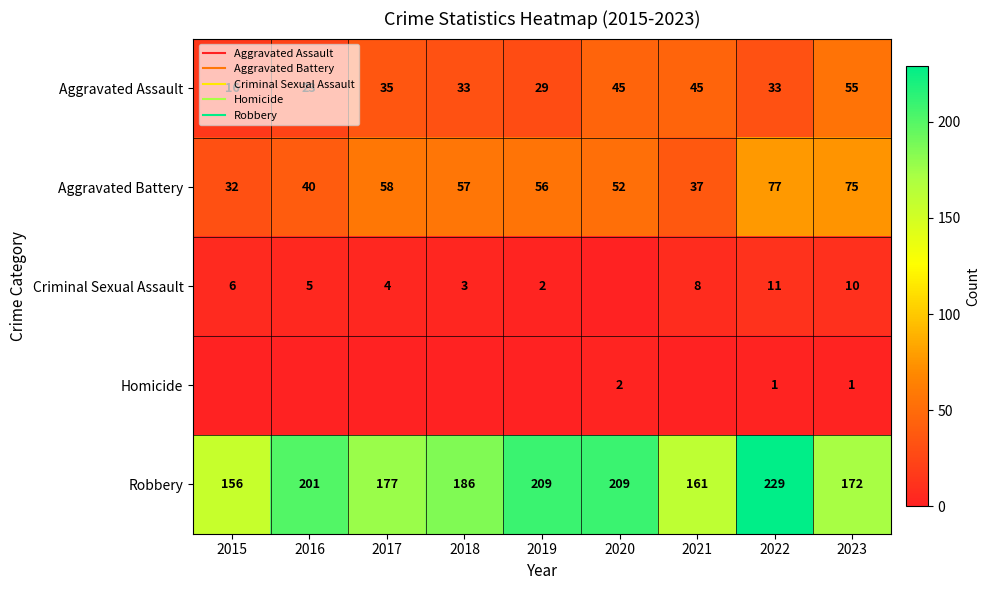

True or false: Aggravated Assault has a value of 11 at 2022.

False